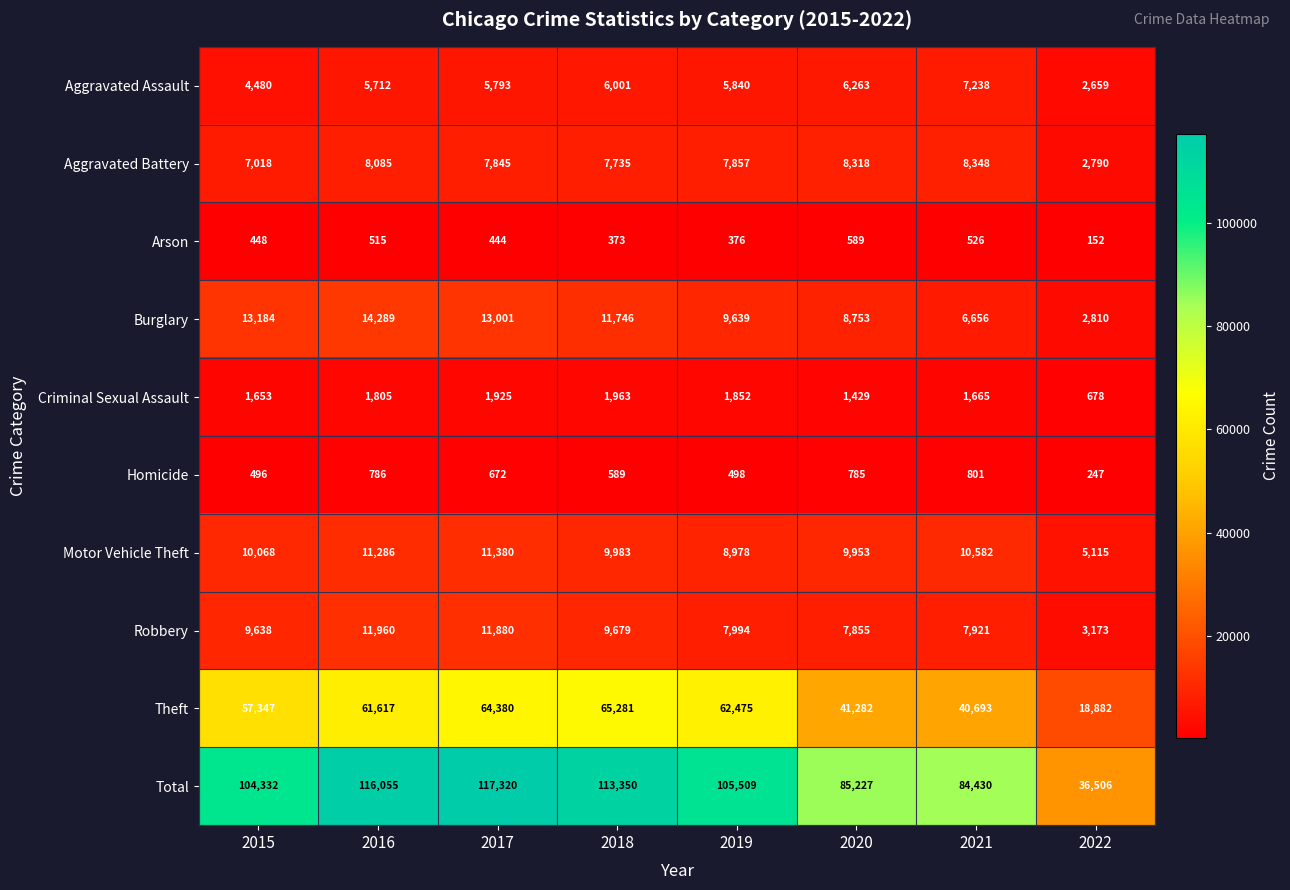

Which series changed the most between 2015 and 2019?

Theft